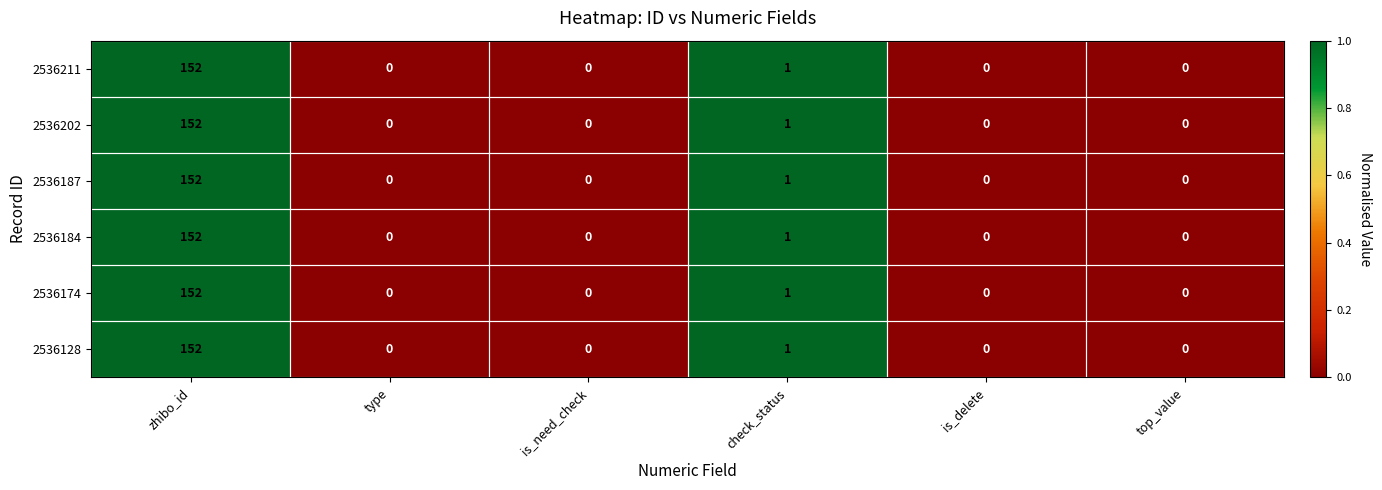

What is the difference between the maximum and minimum values in the 2536184 series?

152